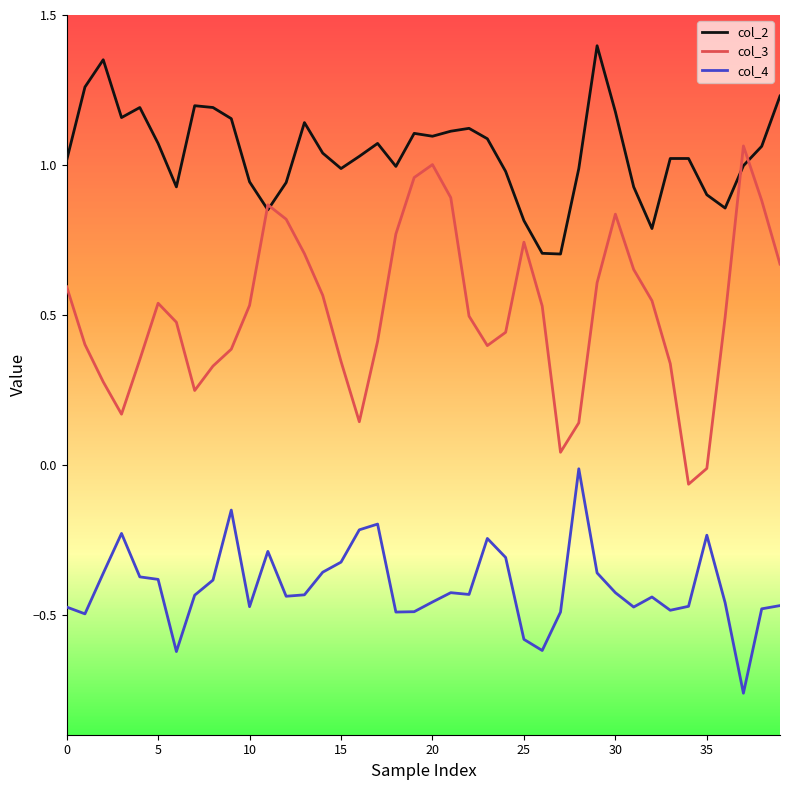

True or false: col_2 and col_4 cross at least once.

False